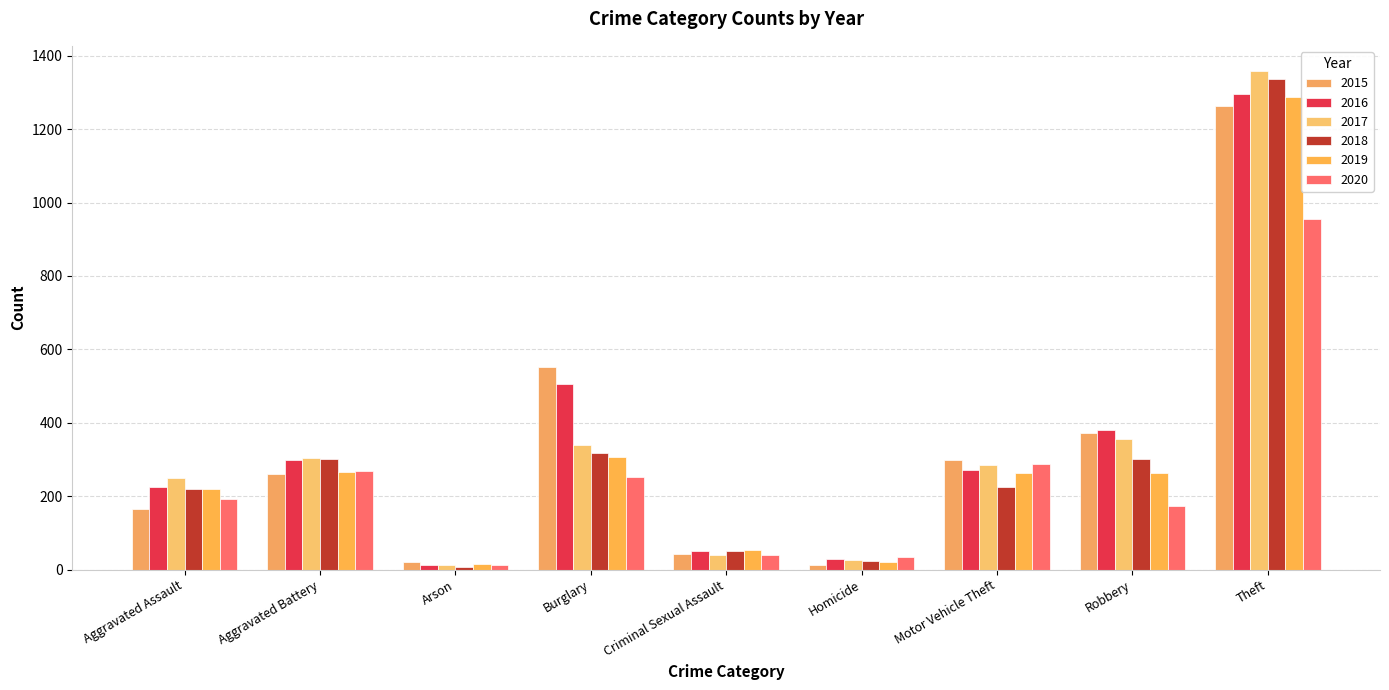

How many bars are there in each group?

6